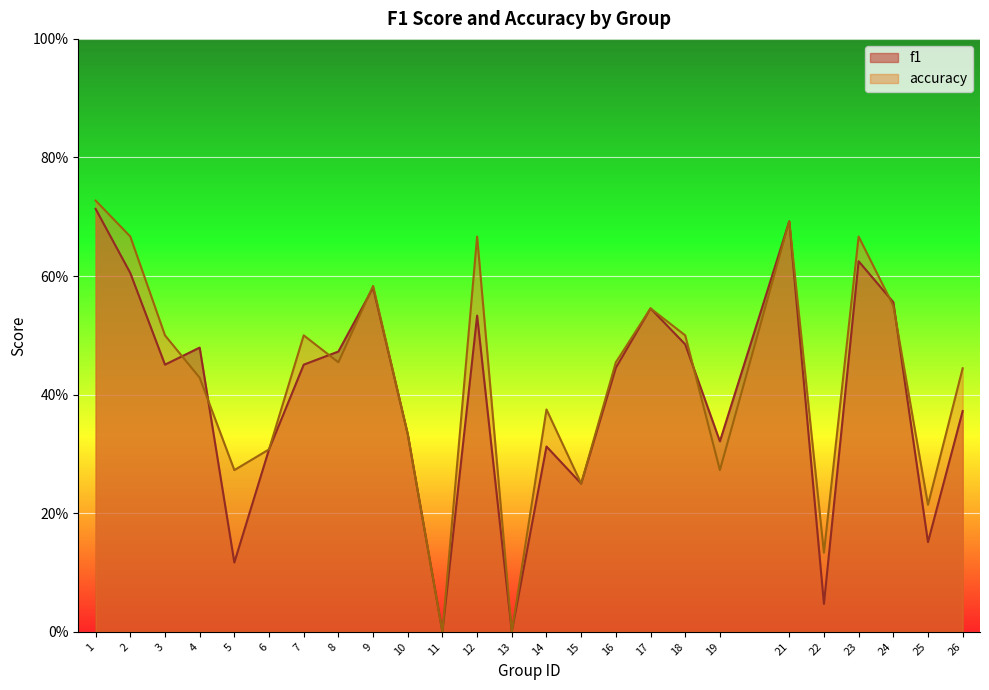

At 6, list the series in order from largest to smallest.

f1, accuracy